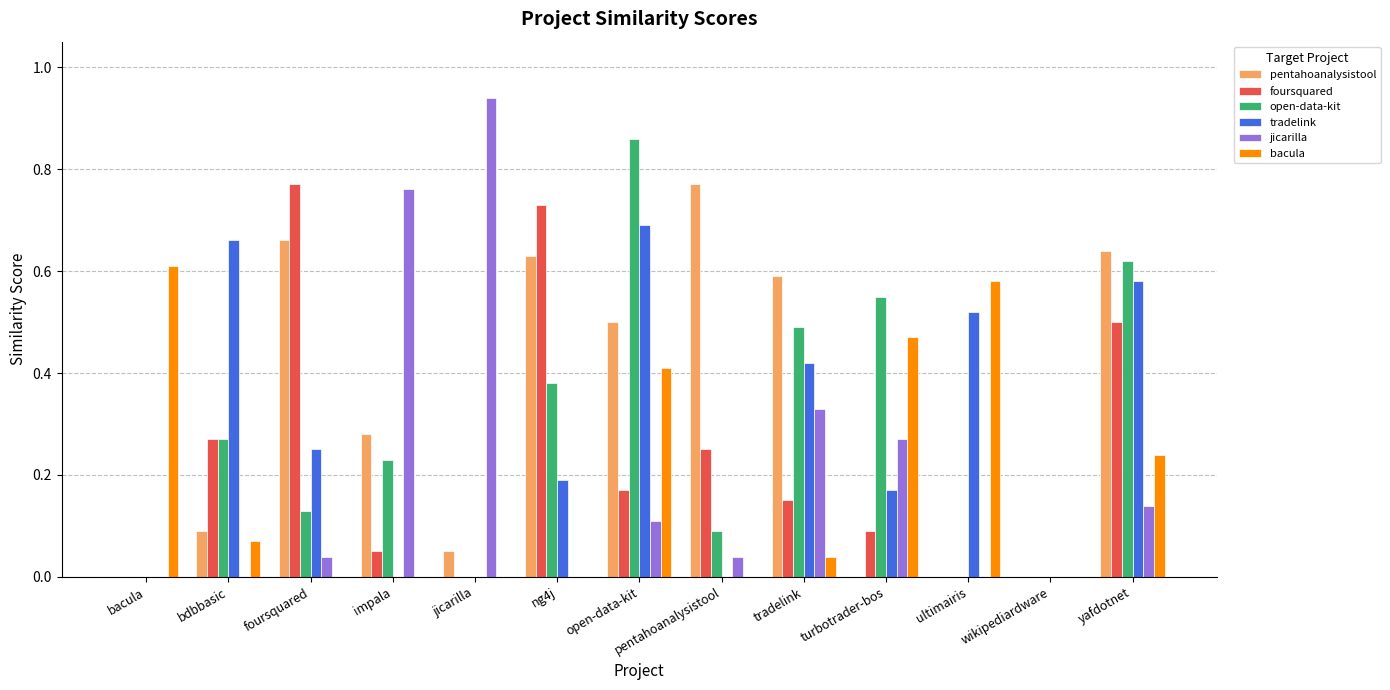

Which series changed the most between ultimairis and yafdotnet?

pentahoanalysistool